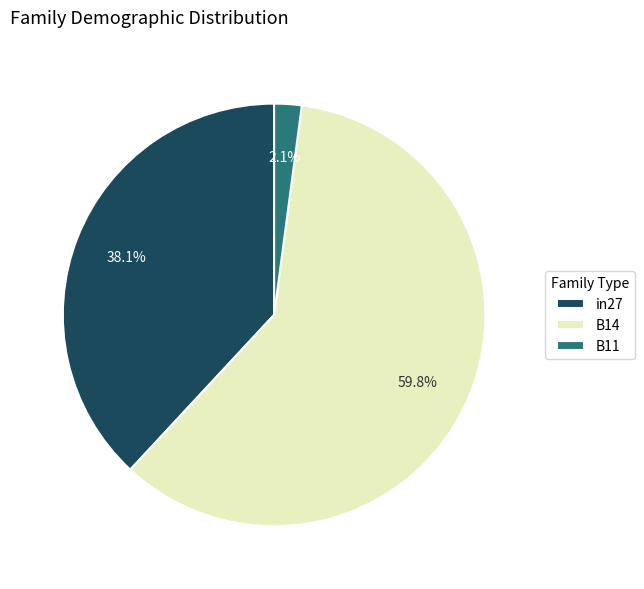

True or false: B11 accounts for 2% of the total.

True